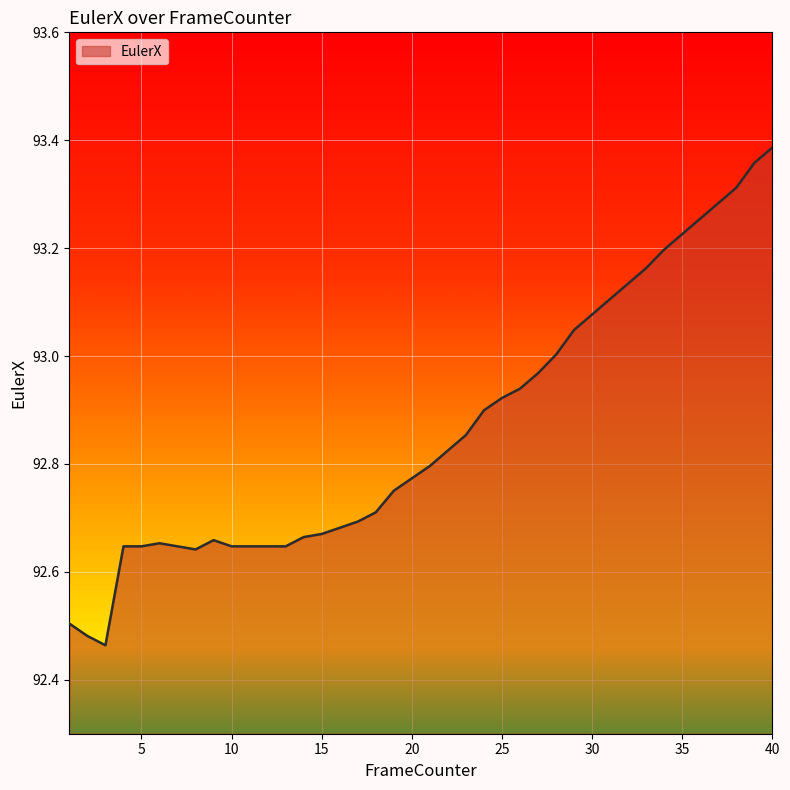

What is the difference between the maximum and minimum values?

0.9